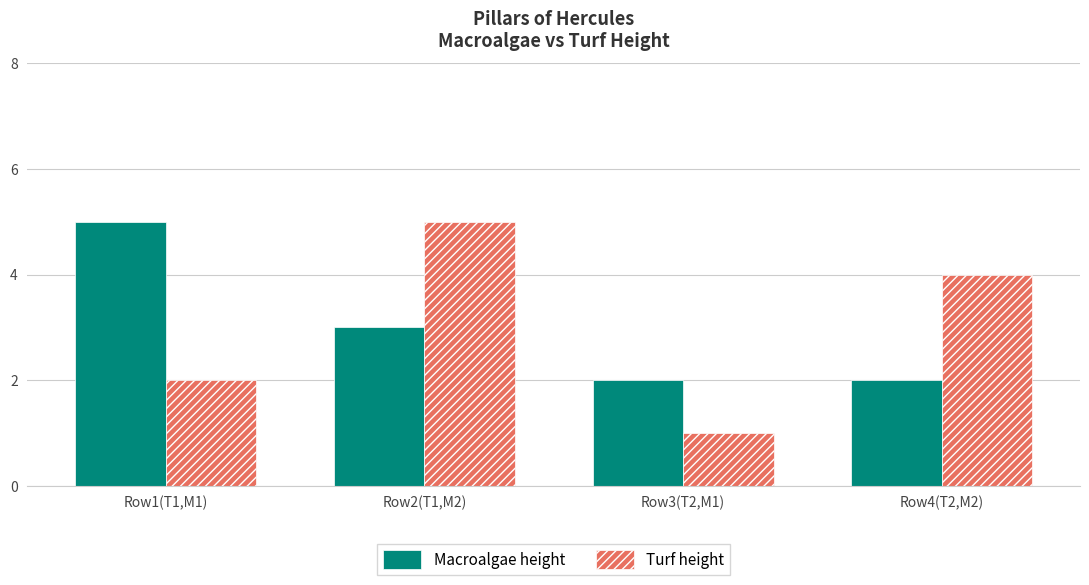

Which category has the highest value in the Macroalgae height series?

Row1(T1,M1)